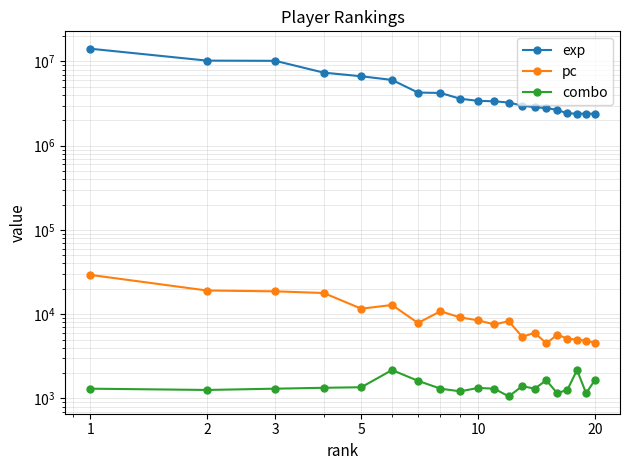

What is the average value of the exp series?

4884632